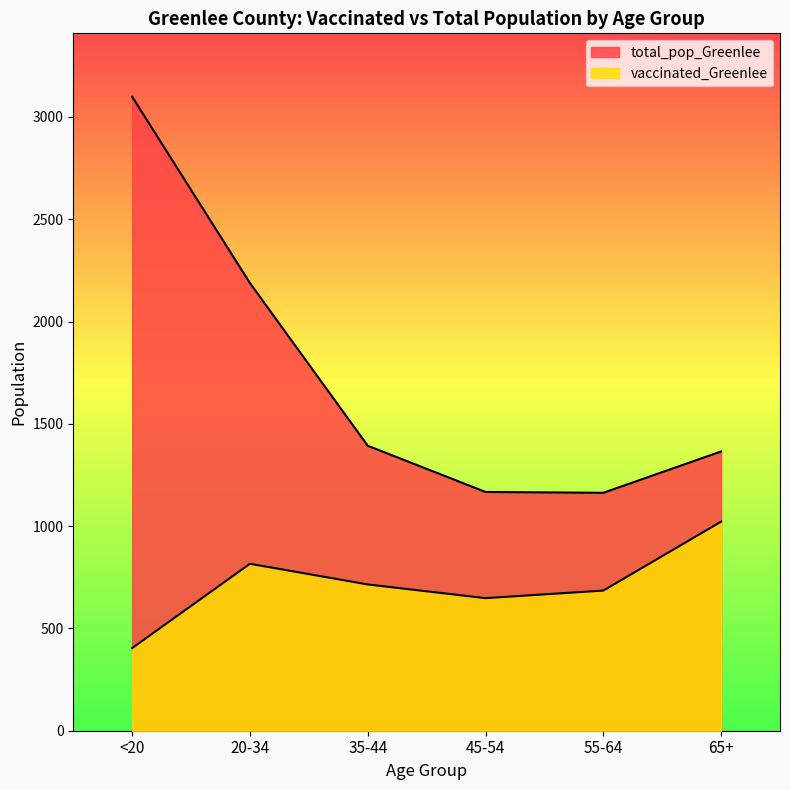

What is the label of the 6th point from the left?

65+